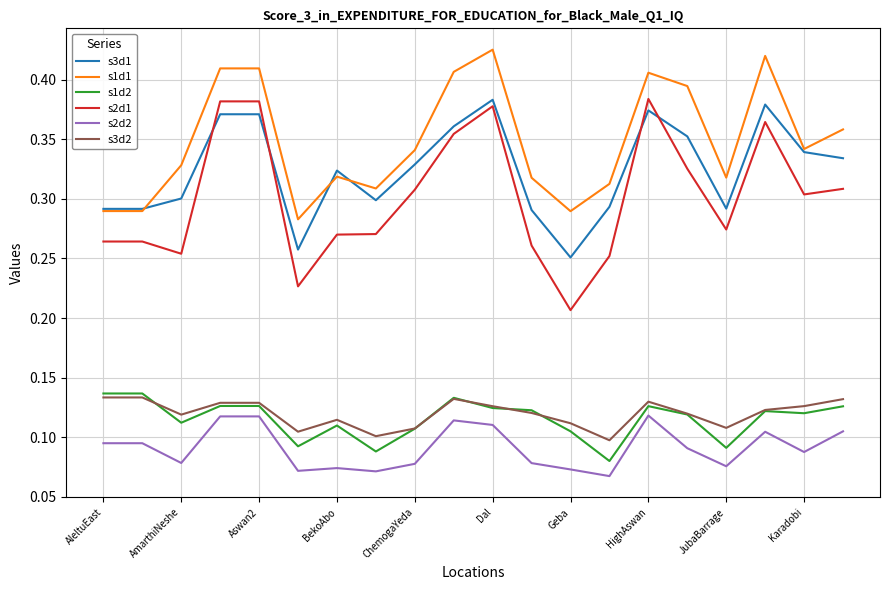

True or false: s2d1 has more than 1 interior local peaks.

True